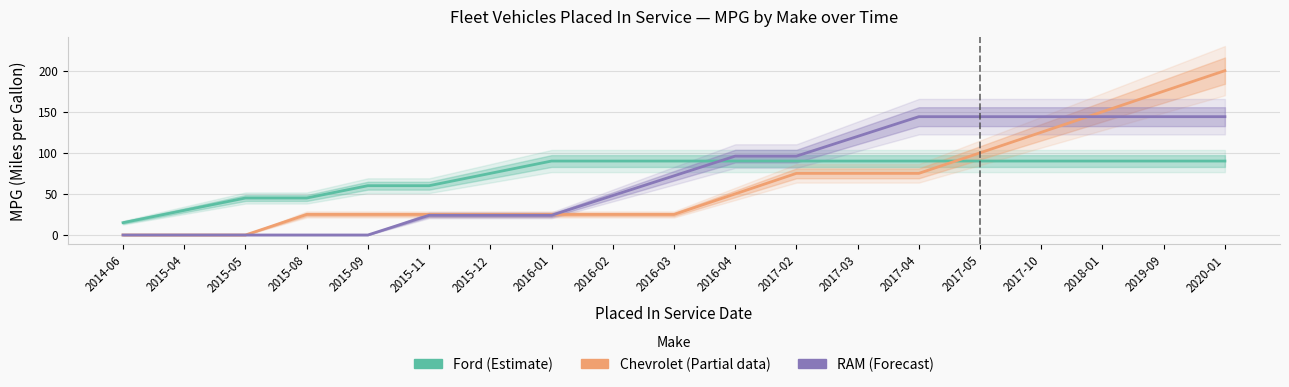

List the labels in order of Chevrolet (Partial) value, largest first.

2020-01, 2019-09, 2018-01, 2017-10, 2017-05, 2017-02, 2017-03, 2017-04, 2016-04, 2015-08, 2015-09, 2015-11, 2015-12, 2016-01, 2016-02, 2016-03, 2014-06, 2015-04, 2015-05